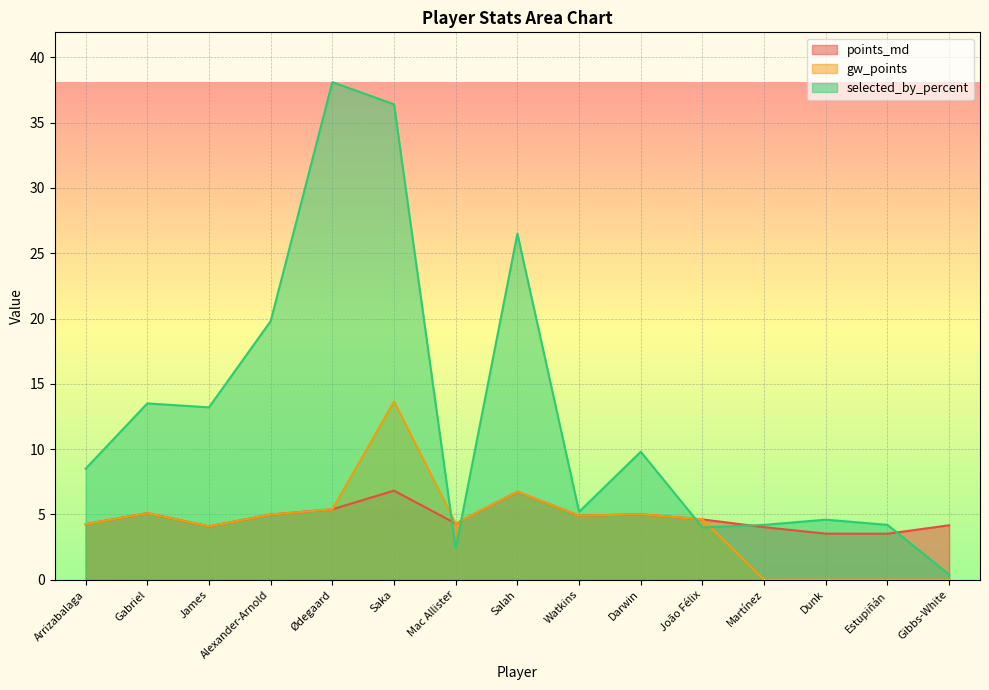

What is the difference between the maximum and second lowest values in the points_md series?

3.3